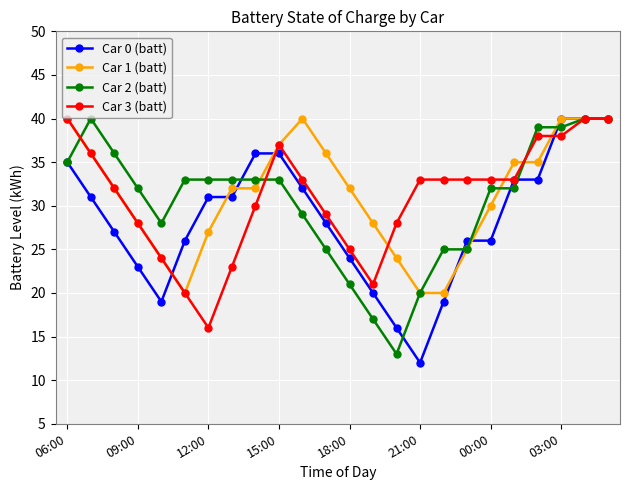

What is the difference between the maximum and minimum values in the Car 3 (batt) series?

24